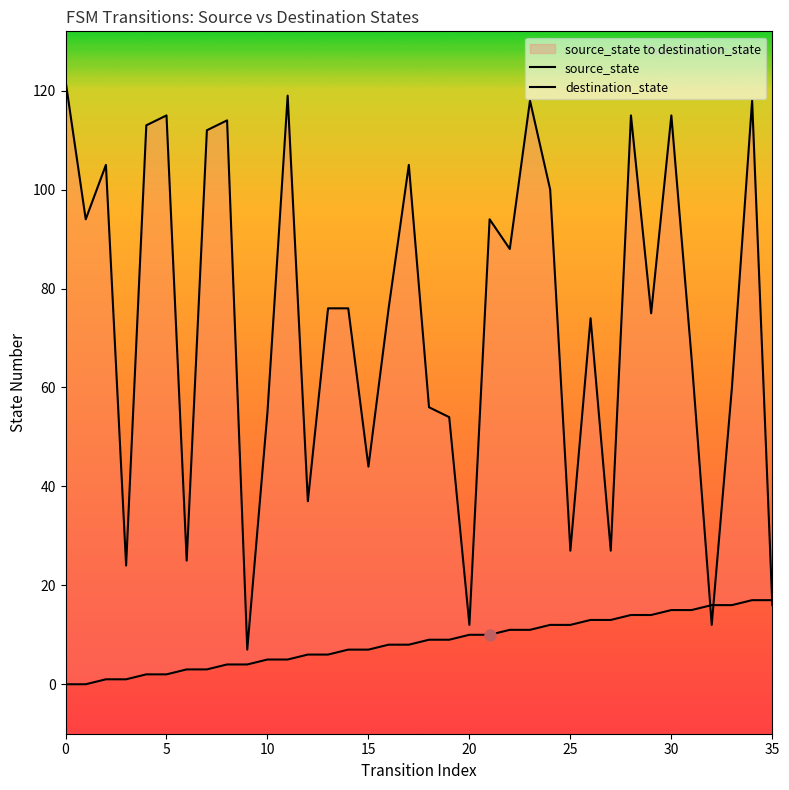

Between which two adjacent categories do source_state and destination_state first intersect?

31 and 32